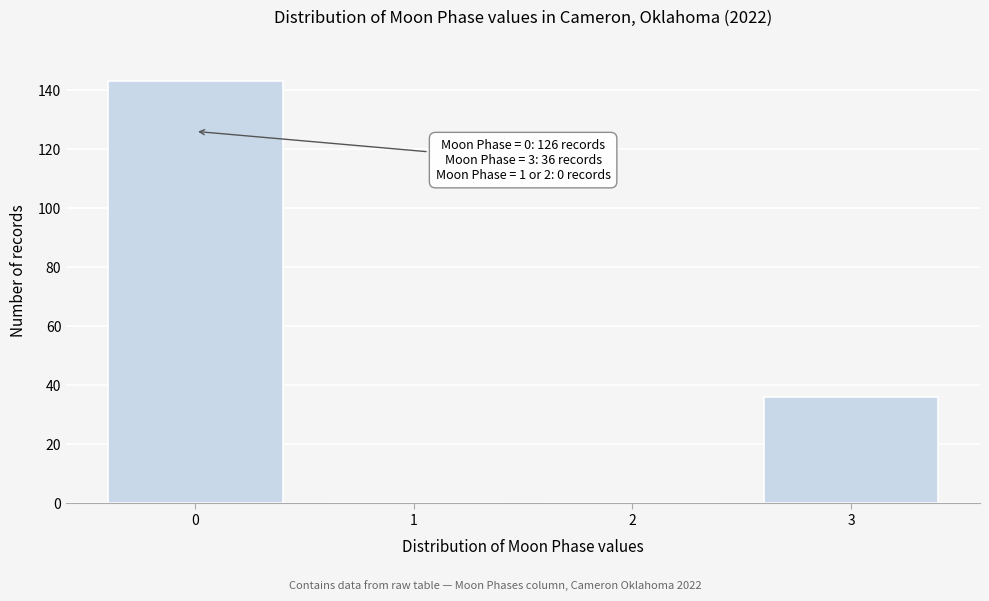

Reading left to right, list all the values displayed in this chart.

0=143	1=0	2=0	3=36